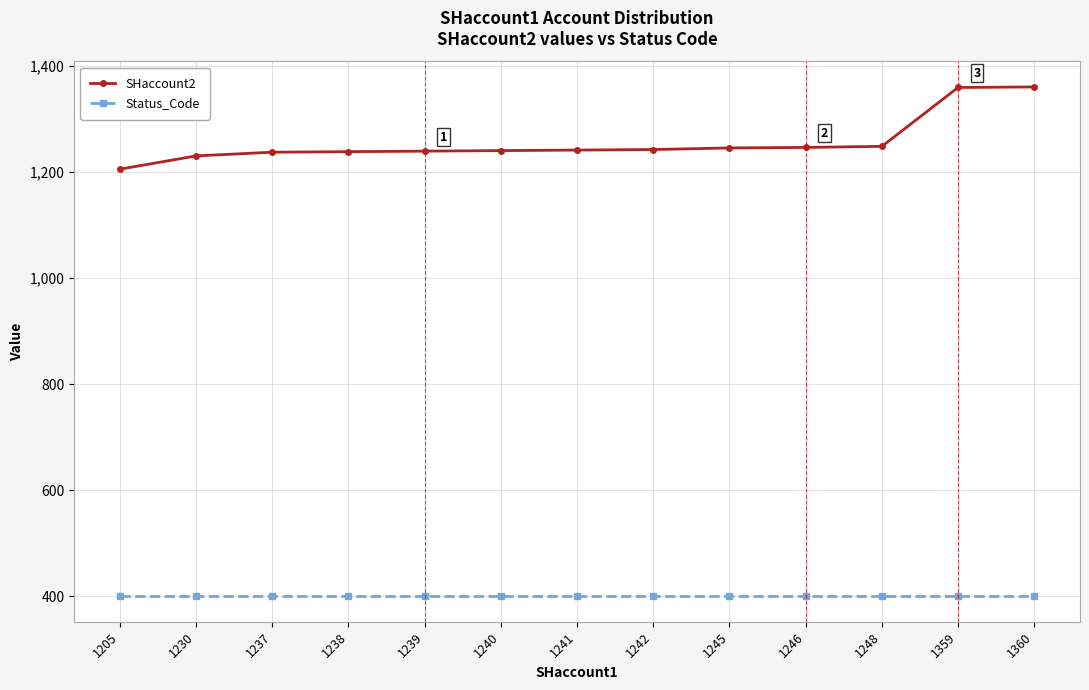

Does the chart display data point markers on the line(s)?

Yes